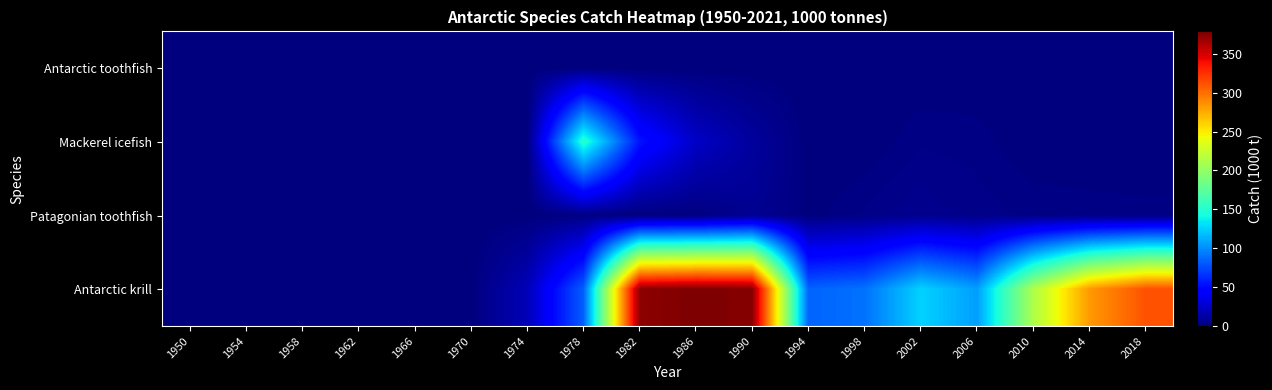

Between 1974 and 1986, which series saw the biggest shift?

Antarctic krill